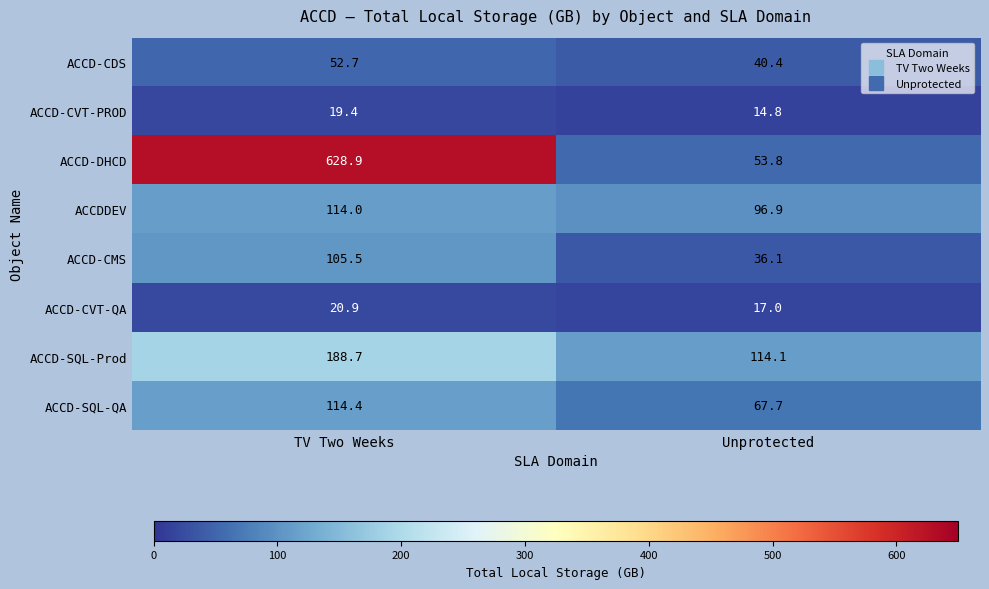

Is it true that ACCD-DHCD equals 53.8 at Unprotected?

True